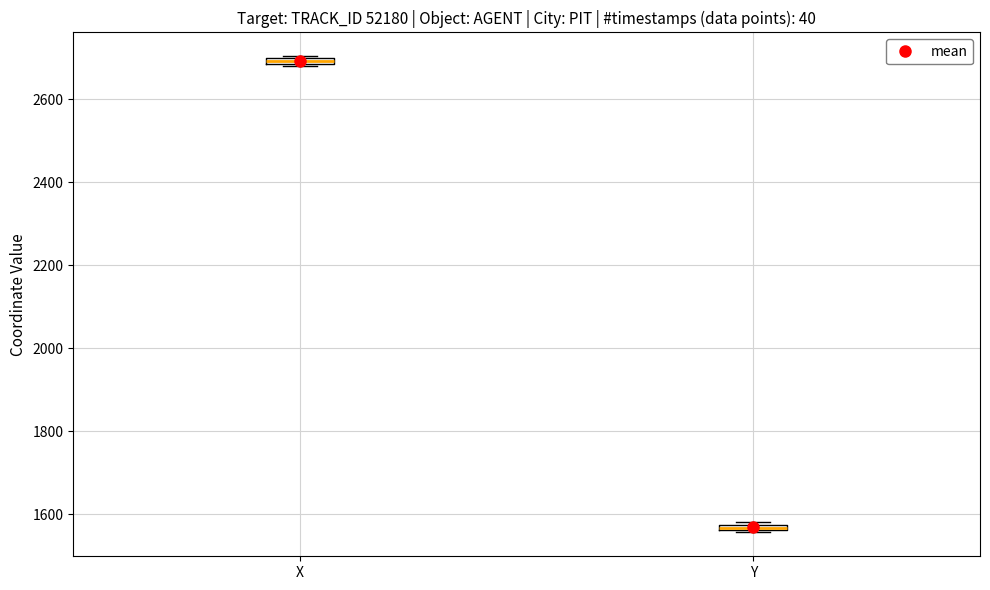

Which box has the lowest median line?

Y